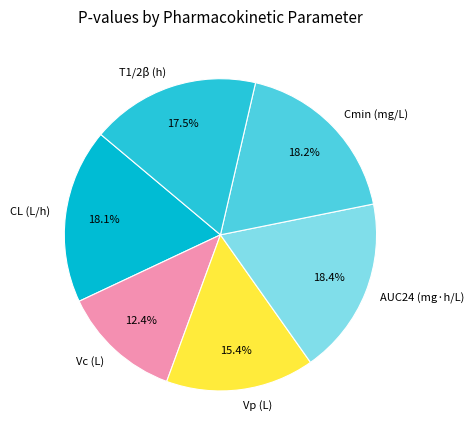

Is there a majority slice in this chart?

No